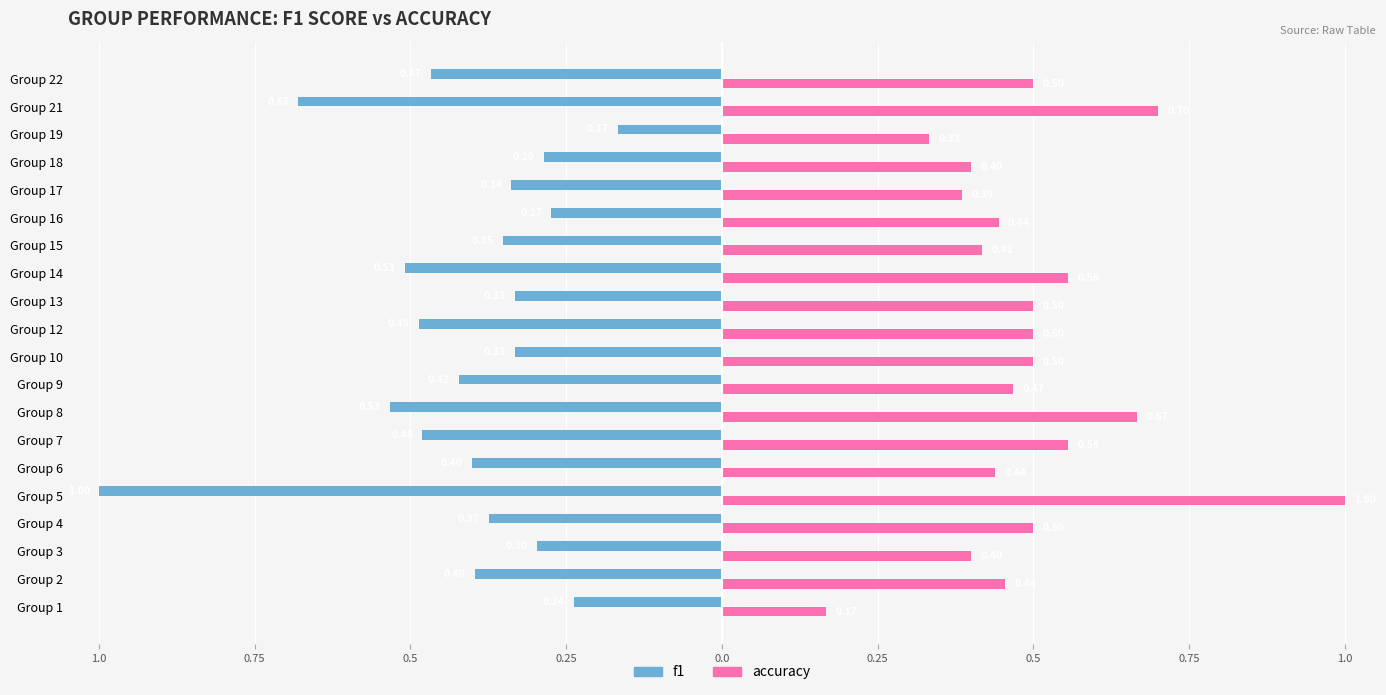

What are all the series names shown in the legend?

f1, accuracy